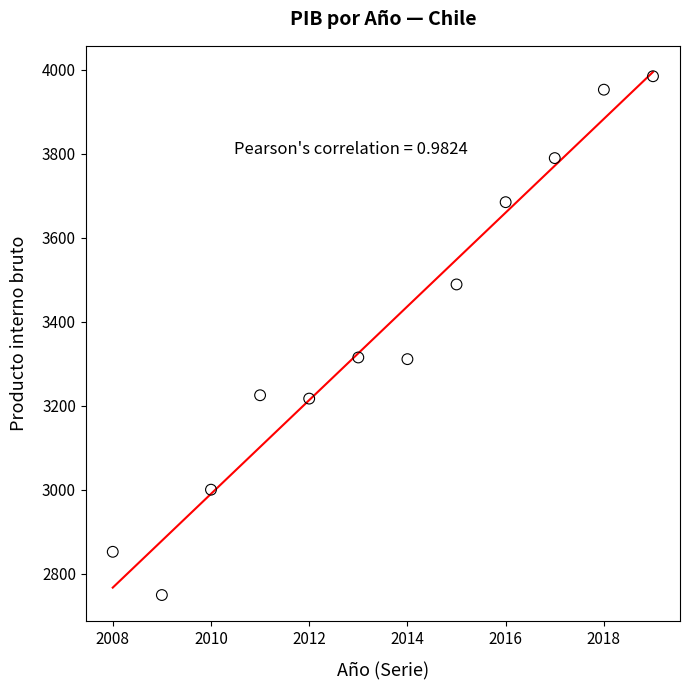

What is the average Y value?

3381